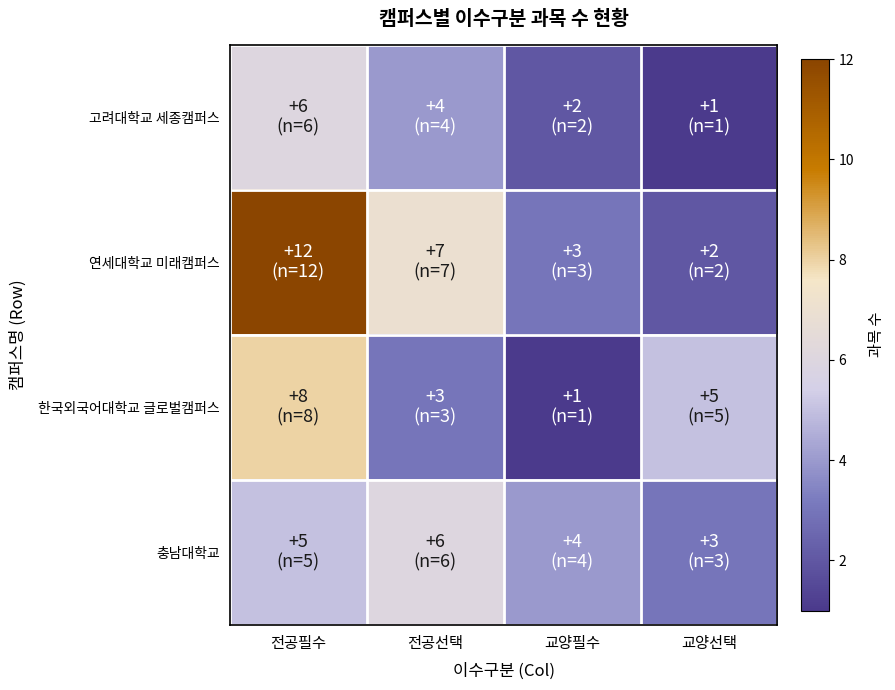

Which series changed the most between 전공필수 and 교양선택?

연세대학교 미래캠퍼스